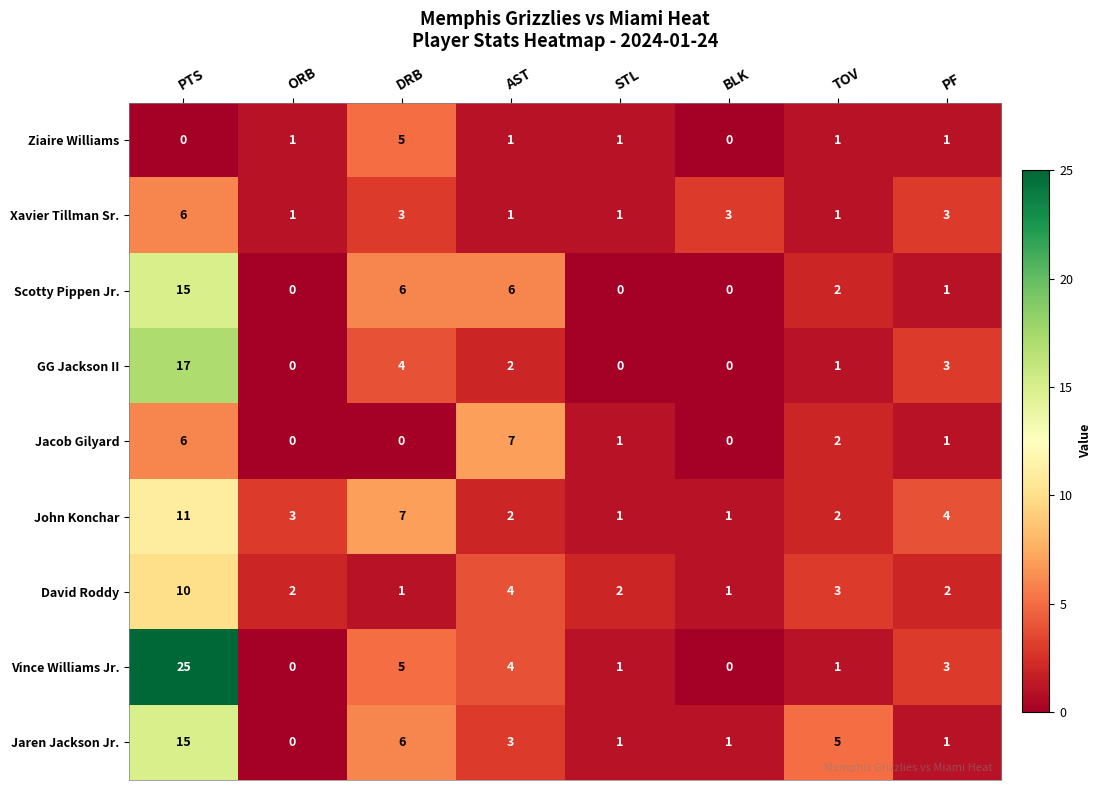

Which series has the largest total across all categories?

Vince Williams Jr.